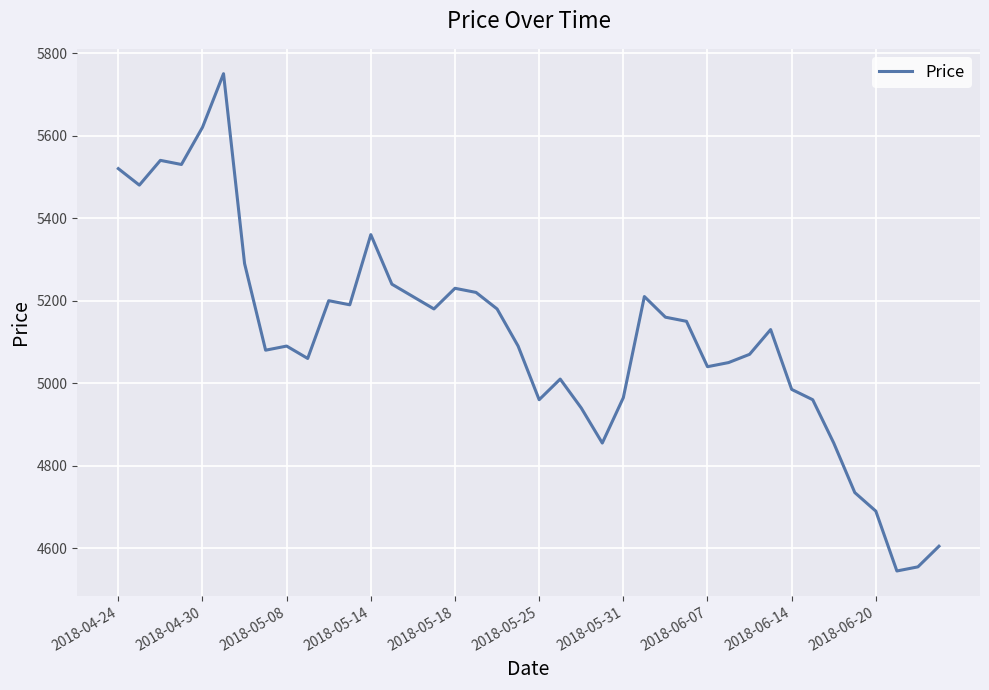

What is the greatest value displayed?

5750